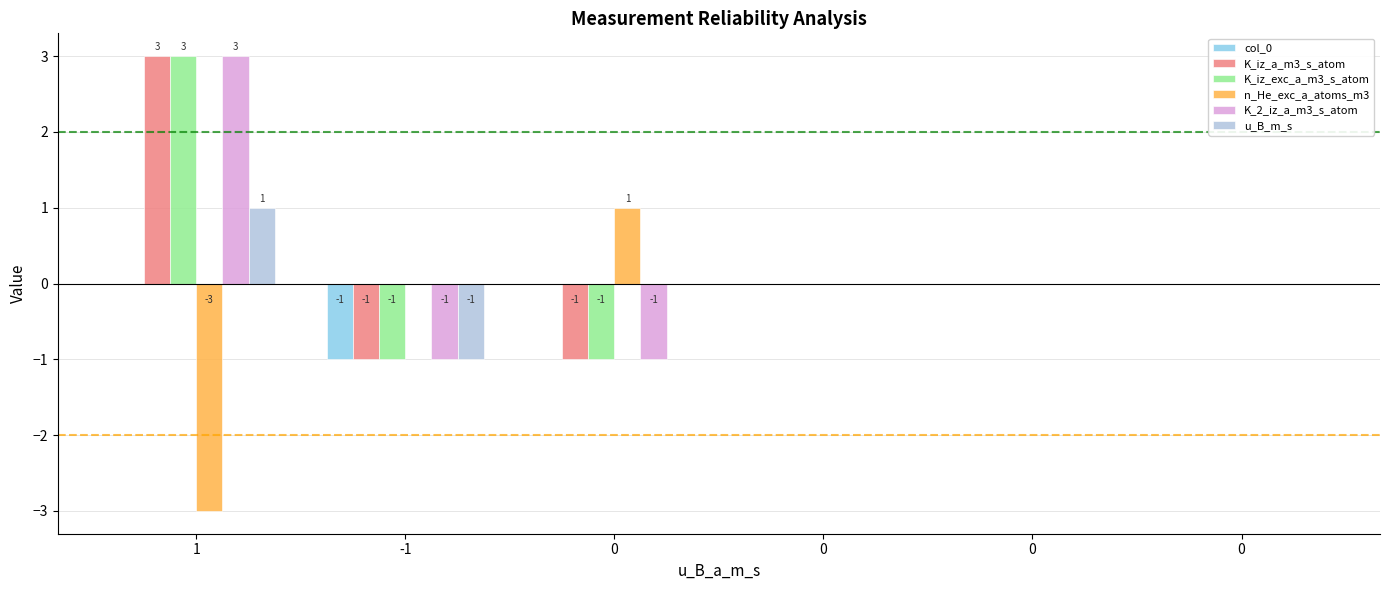

Are the bars horizontal?

No